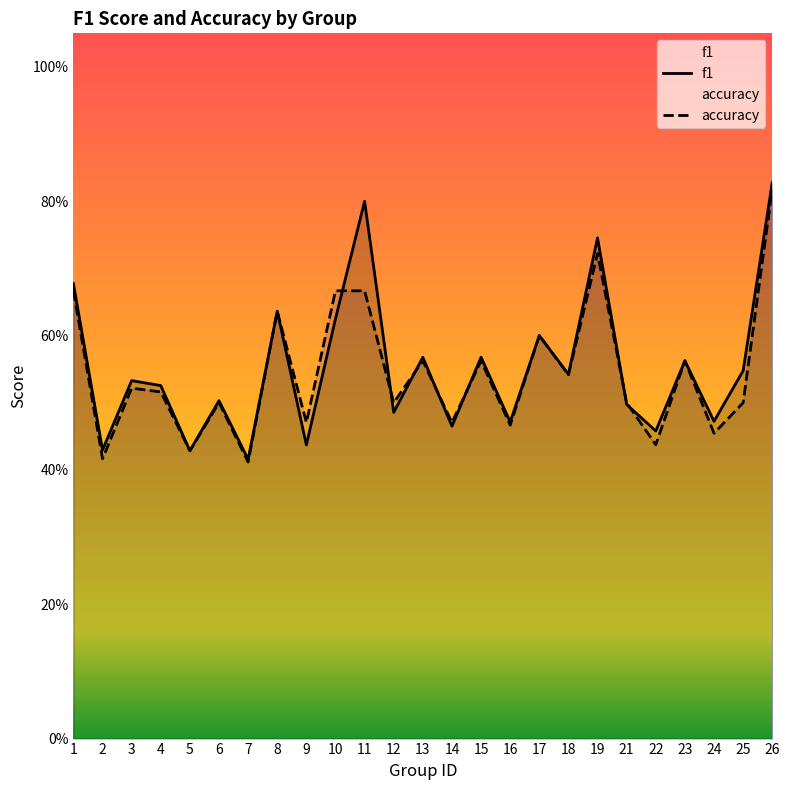

Between which two adjacent categories do accuracy and f1 first intersect?

10 and 11